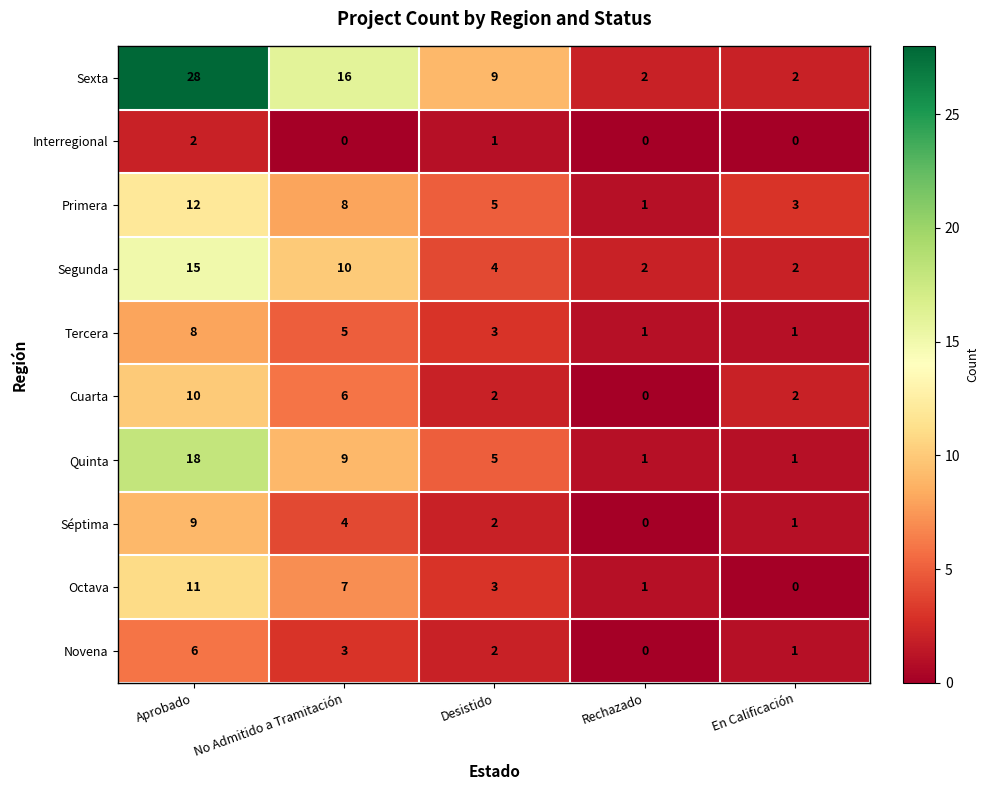

Which series has the largest total across all categories?

Sexta